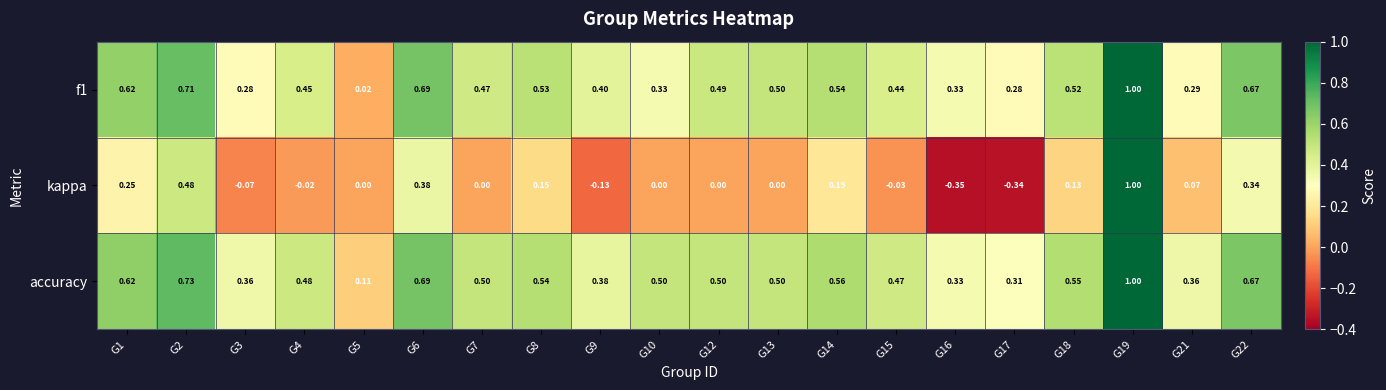

Which series has the largest total across all categories?

accuracy